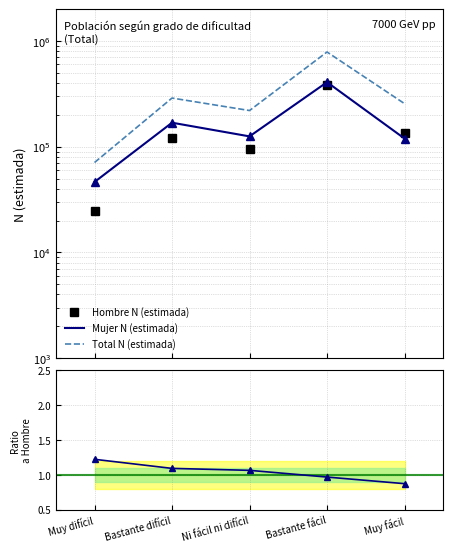

How many lines are shown in the chart?

4